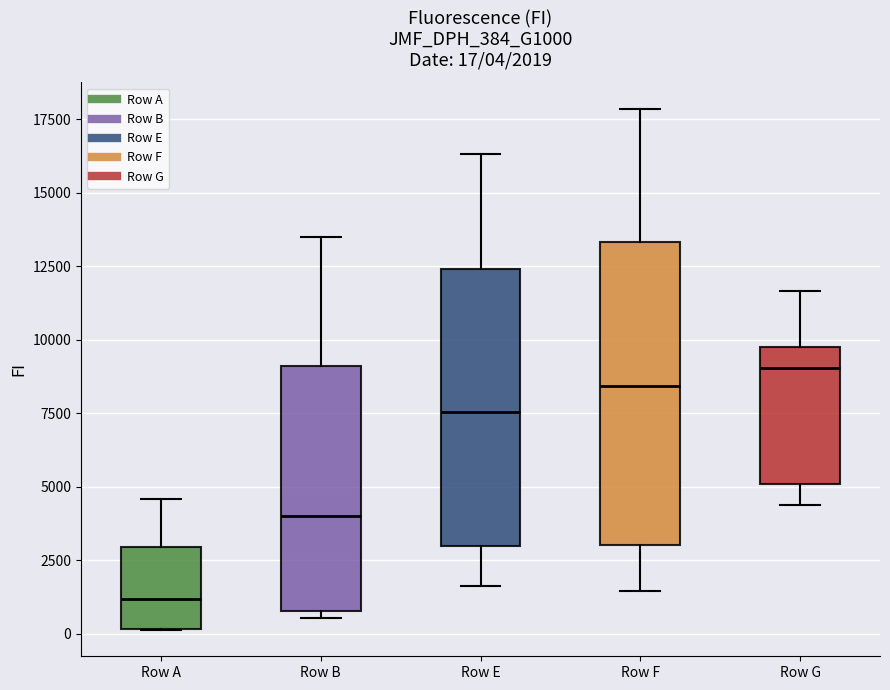

Which box is the tallest, from its lower edge to its upper edge?

Row F